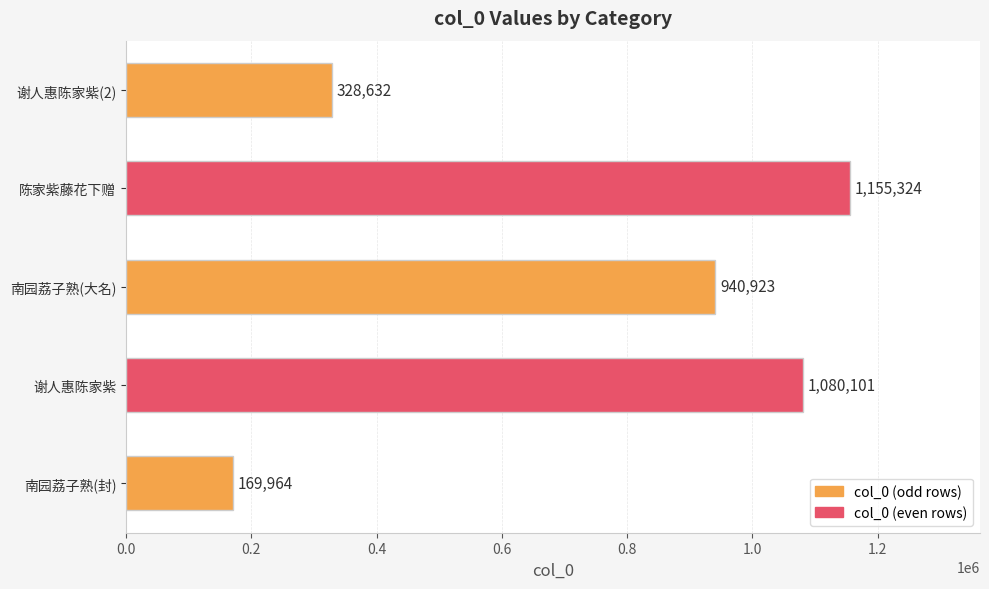

What is the change in value from 南园荔子熟(大名) to 陈家紫藤花下赠?

+214401